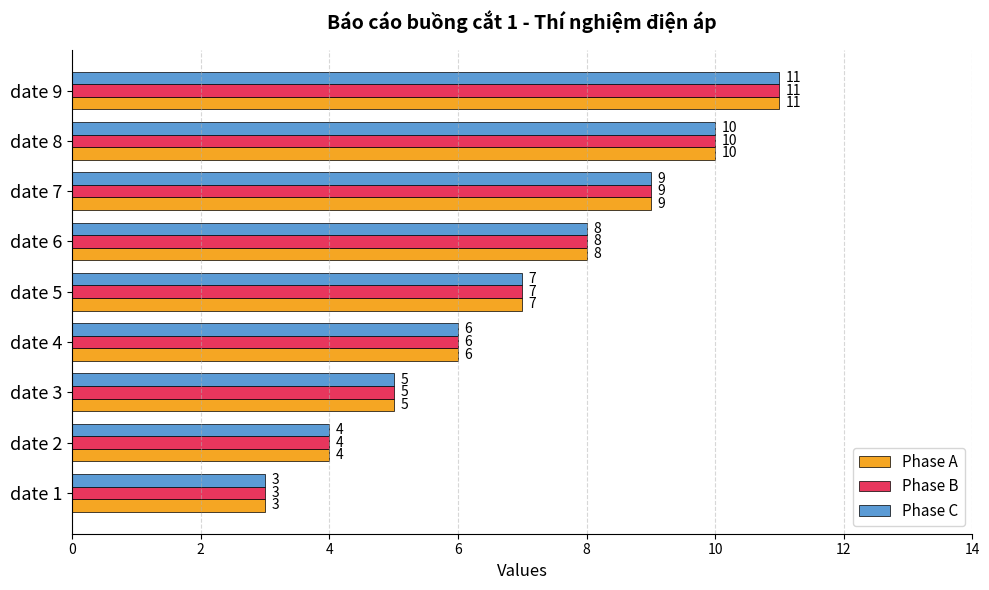

Is it true that Phase C equals 9 at date 4?

False